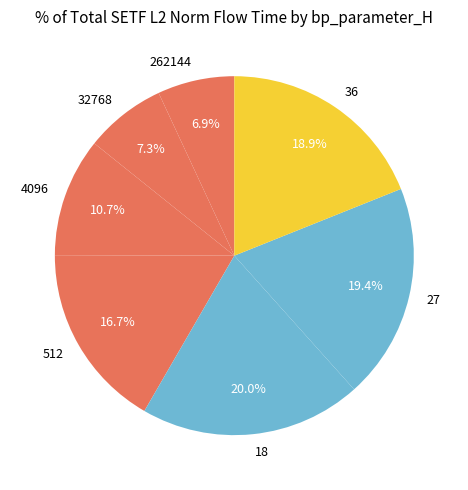

What is the largest slice in the pie chart?

18